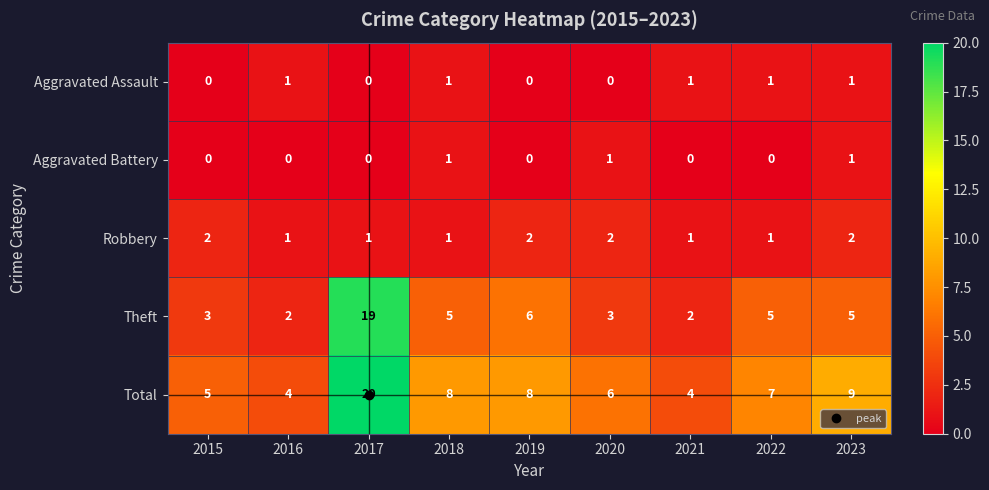

How many distinct data groups are displayed?

5